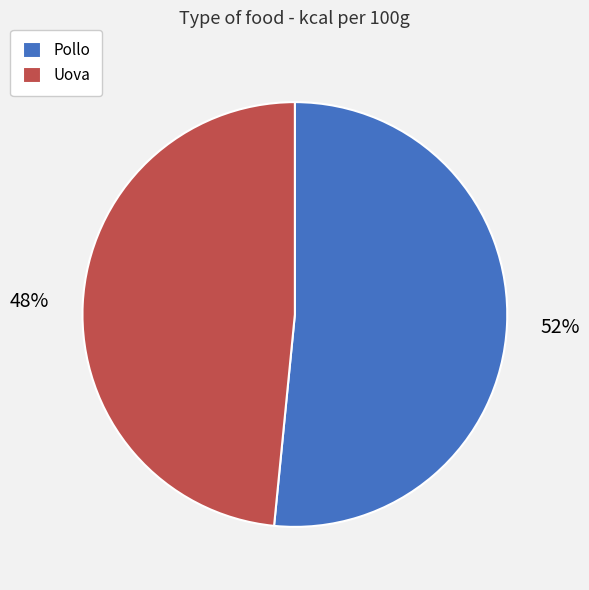

Is it true that Pollo is 52% of the pie?

True